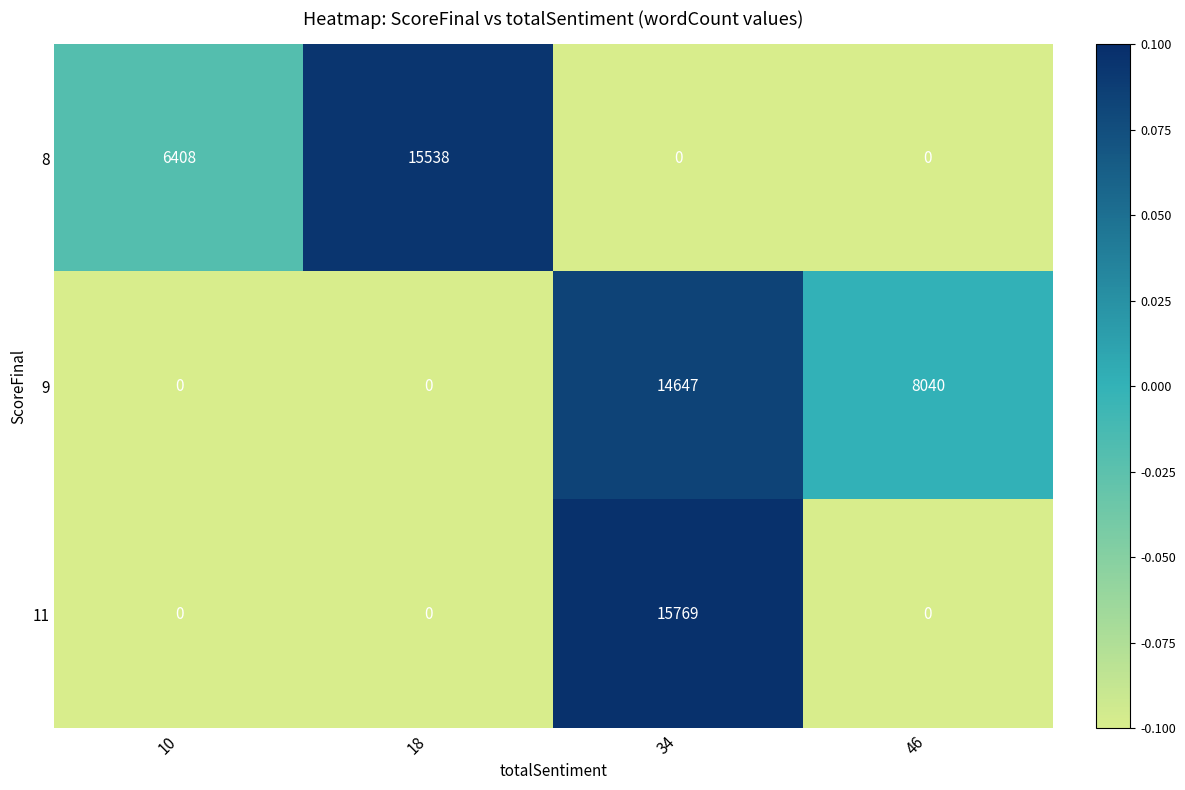

Is it true that 9 equals 14647 at 34?

True